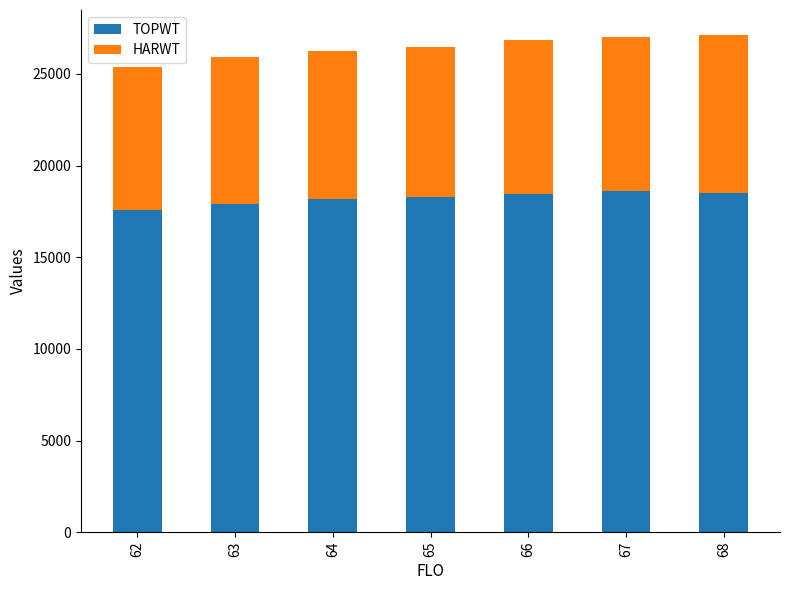

What is the minimum value for TOPWT?

17593